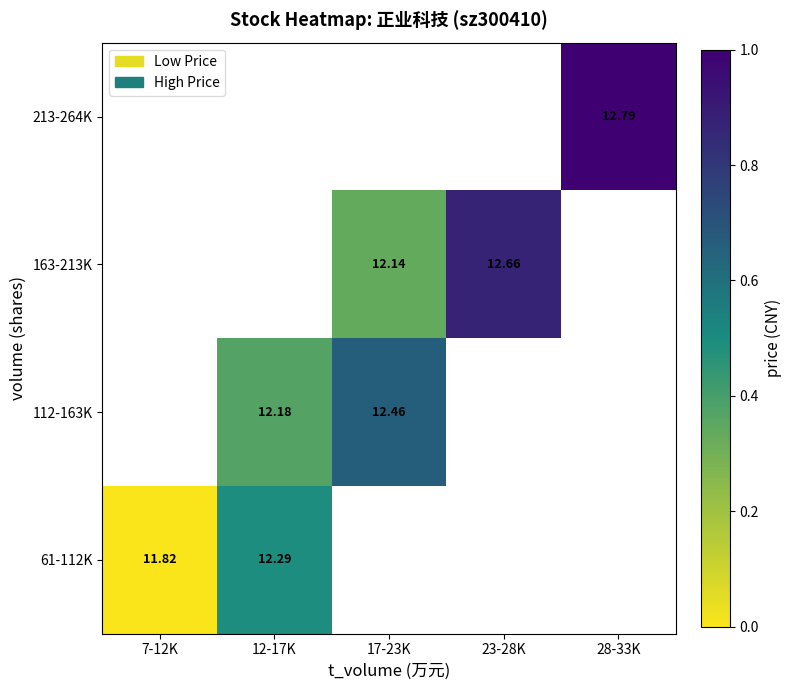

At which label does 112-163K first exceed 0?

12-17K